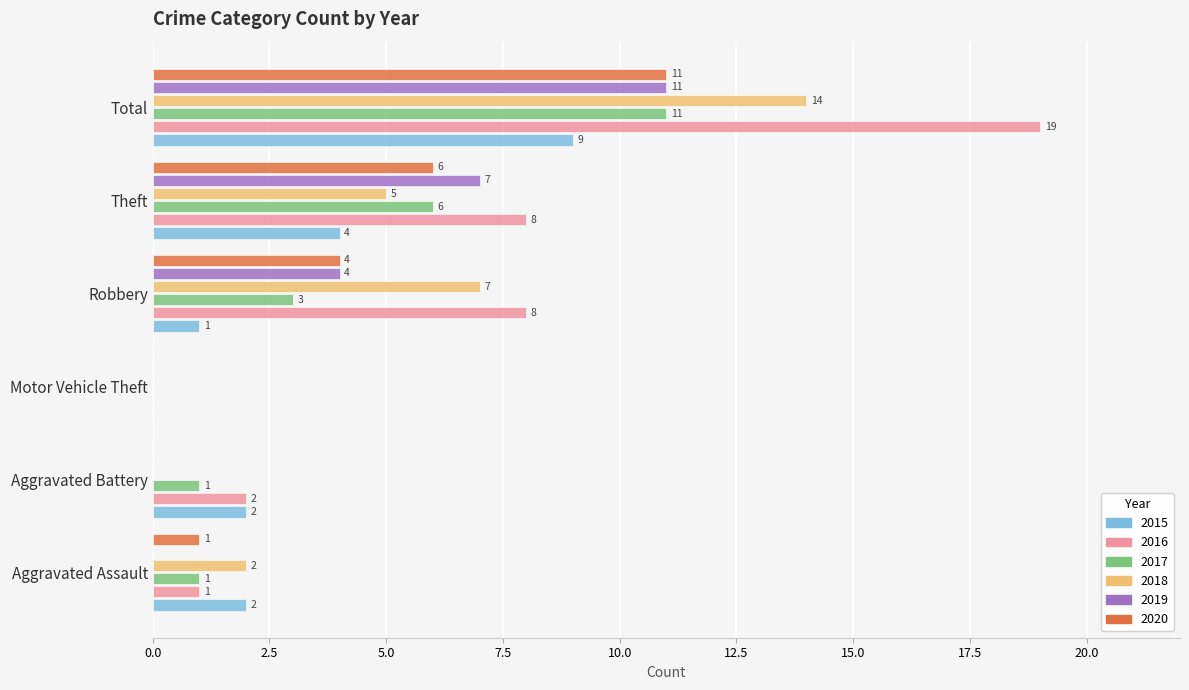

How many positive values does the 2015 series have?

5